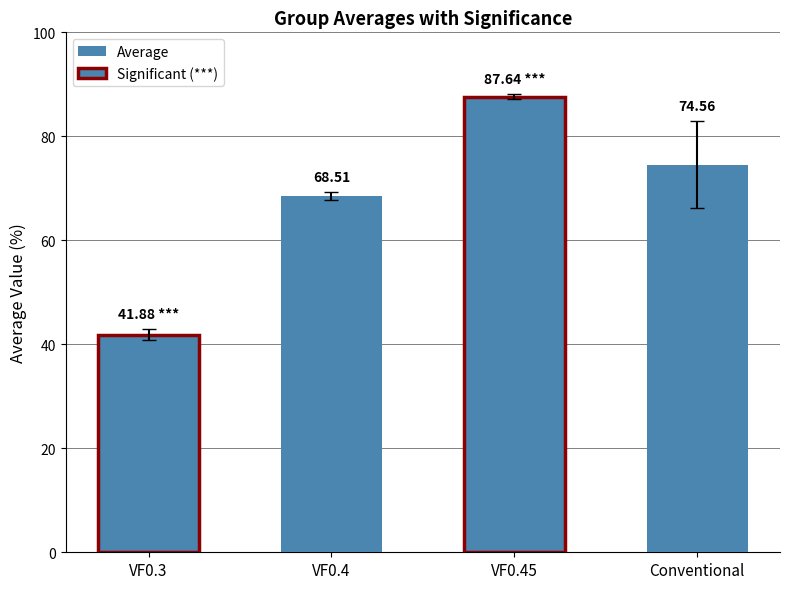

What is the approximate value at VF0.45?

87.6